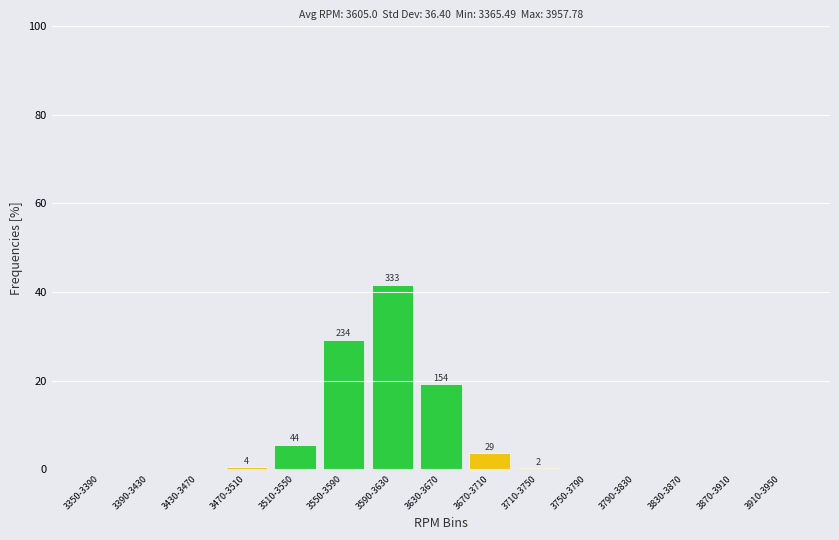

What is the maximum value shown in the chart?

41.6